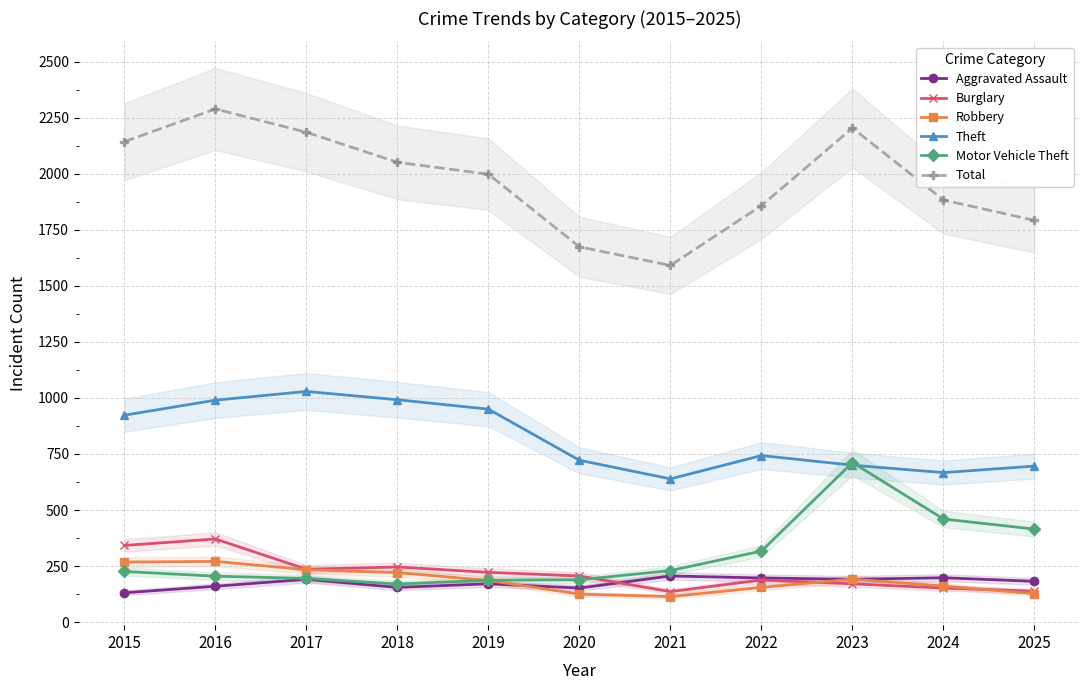

True or false: Aggravated Assault has a value of 131 at 2015.

True